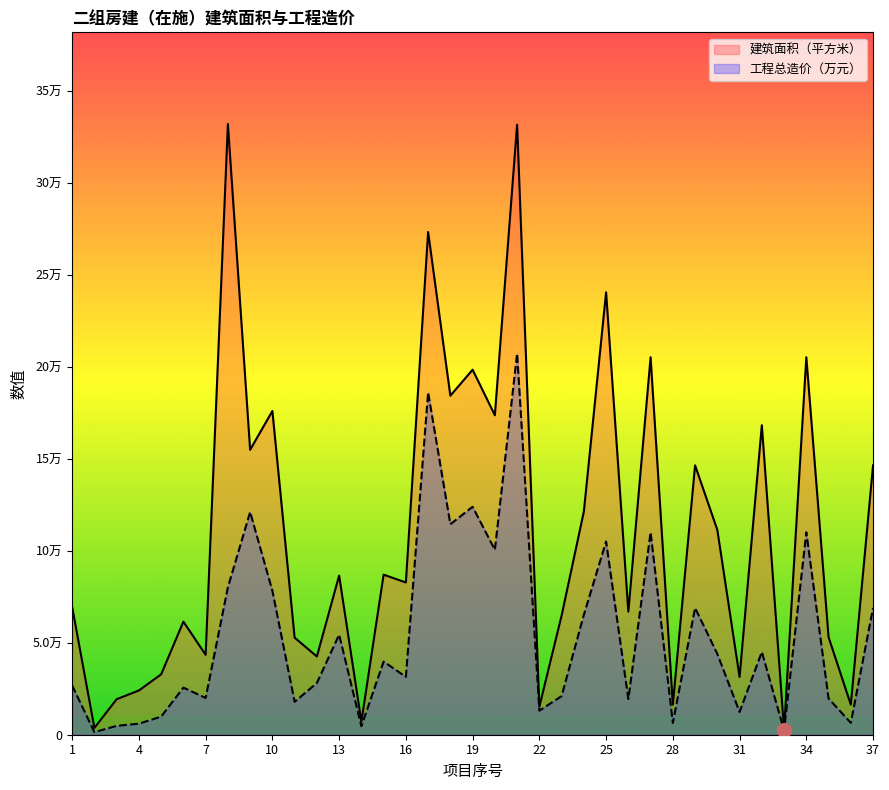

How many values in the 工程总造价（万元） series exceed 31438?

19